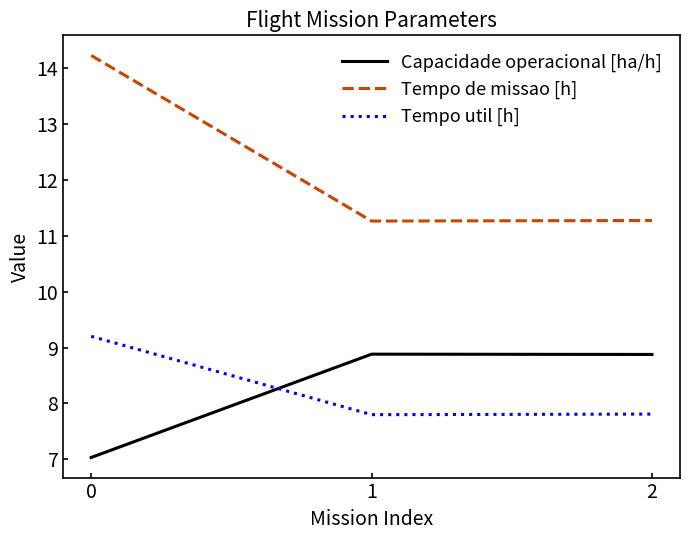

Read the Tempo util [h] value at 2.

7.8